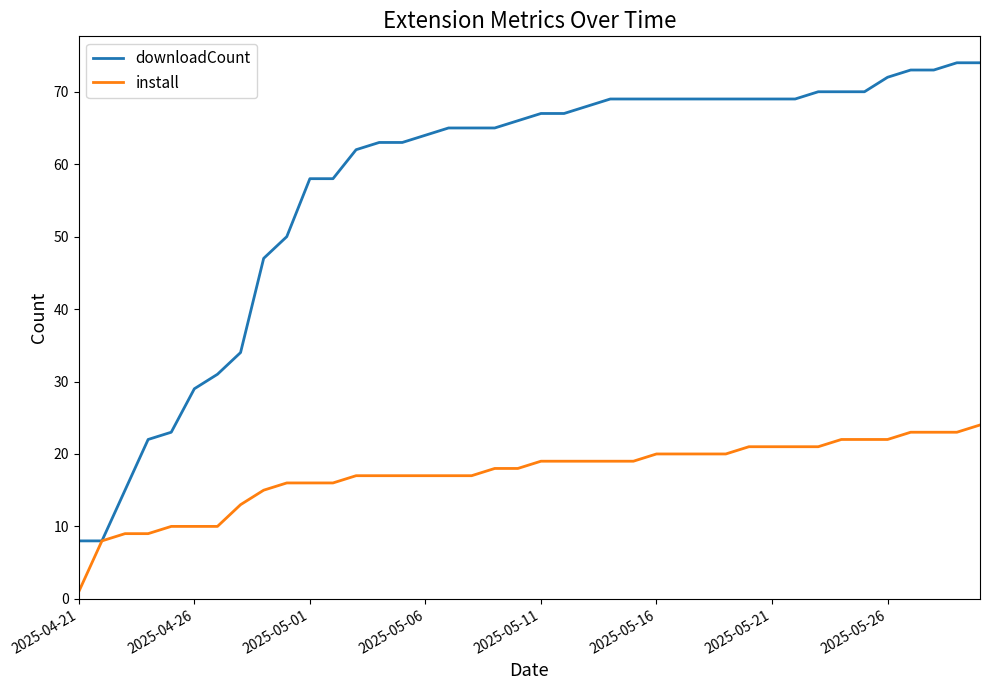

Rank the series by their maximum value, from lowest to highest.

install, downloadCount